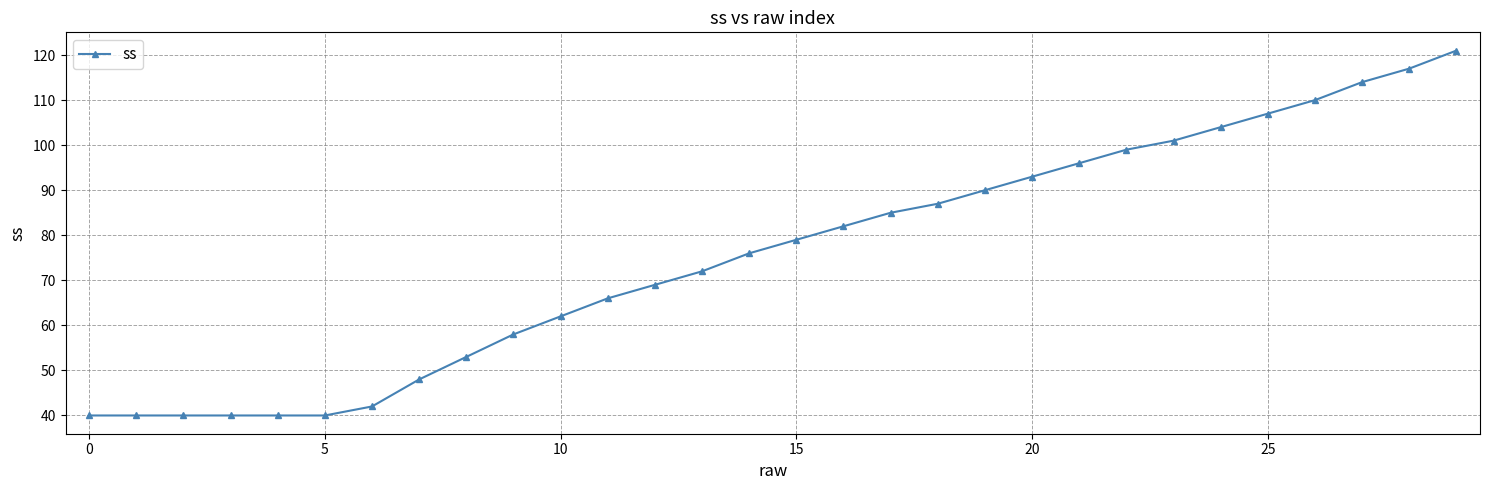

What is the difference between the maximum and minimum values?

81